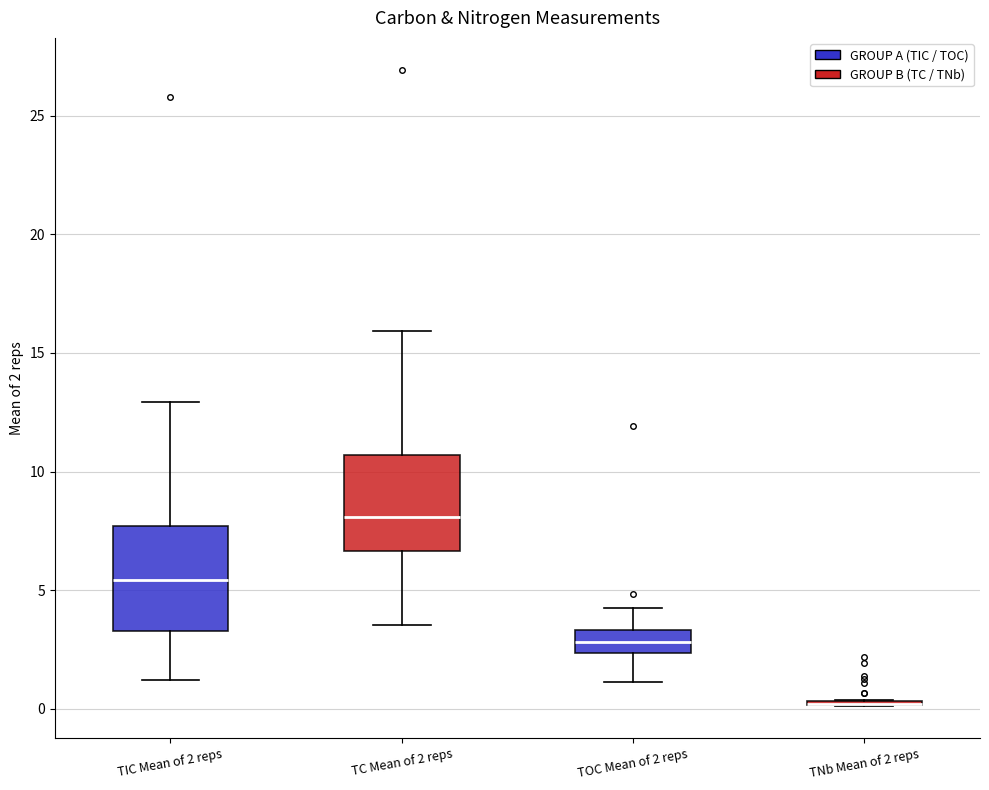

Where does the upper whisker of the box for TIC Mean of 2 reps end on the y-axis? The values are not printed on the chart, so give them approximately, as read against the axis.

13.0